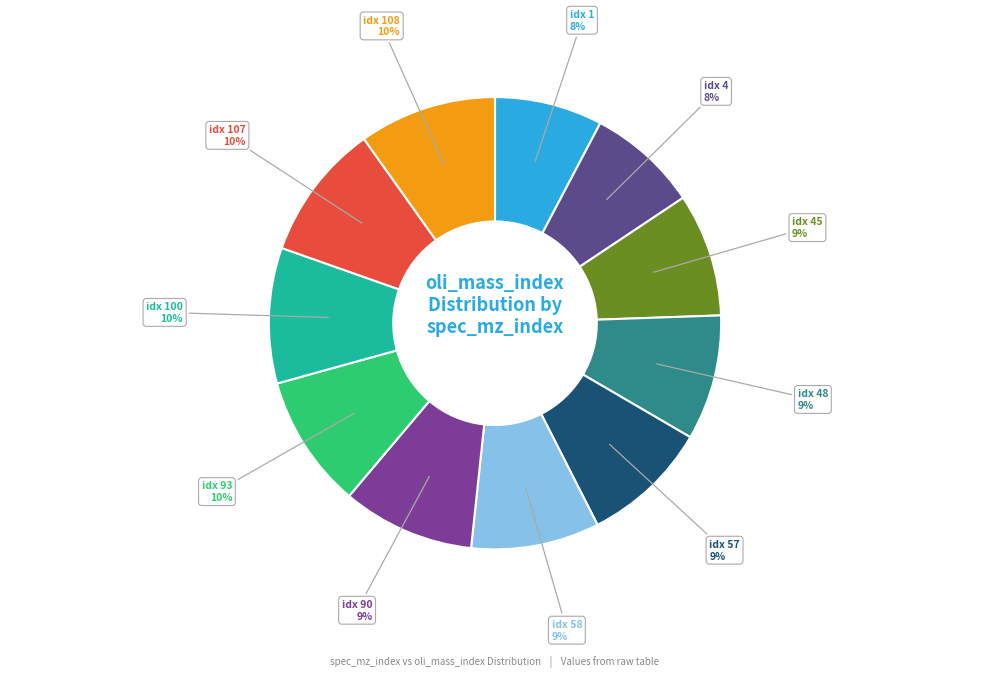

To the nearest percent, what is the average slice percentage?

9%